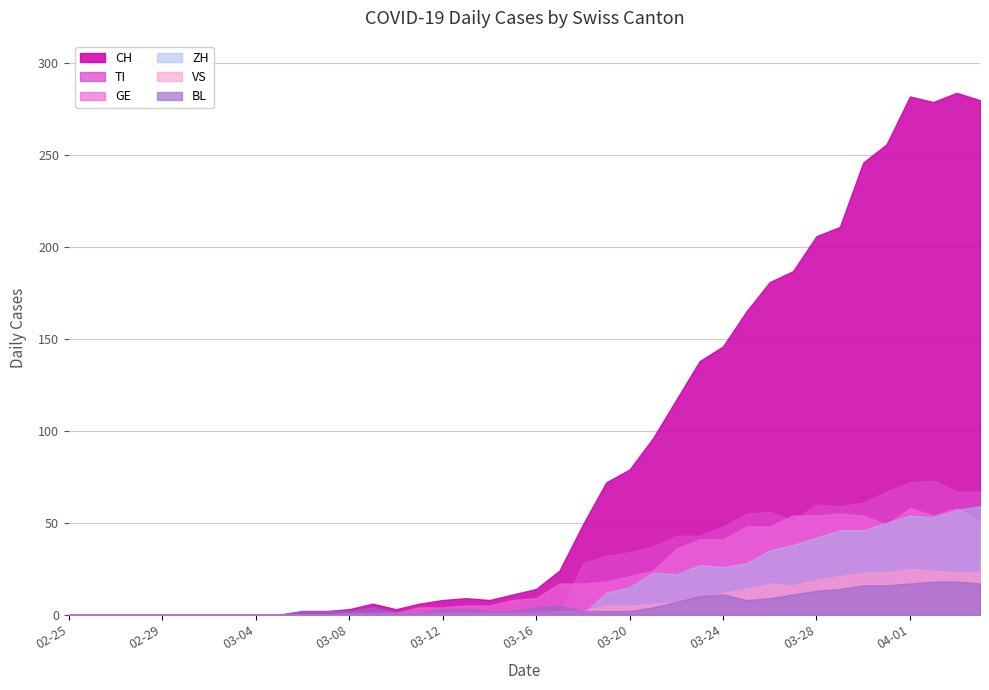

True or false: CH and TI cross at least once.

False